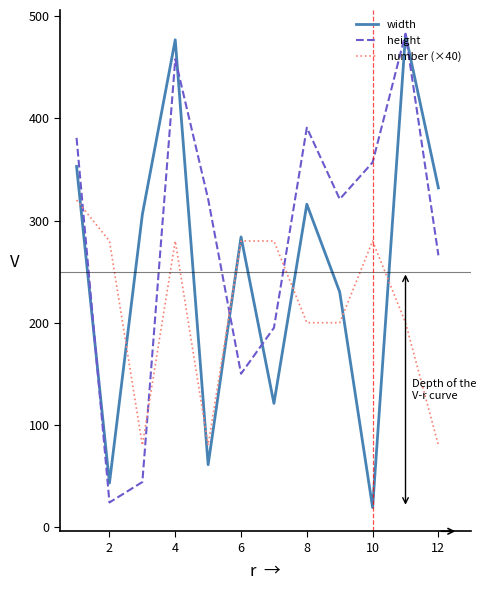

Which series has the largest total across all categories?

height